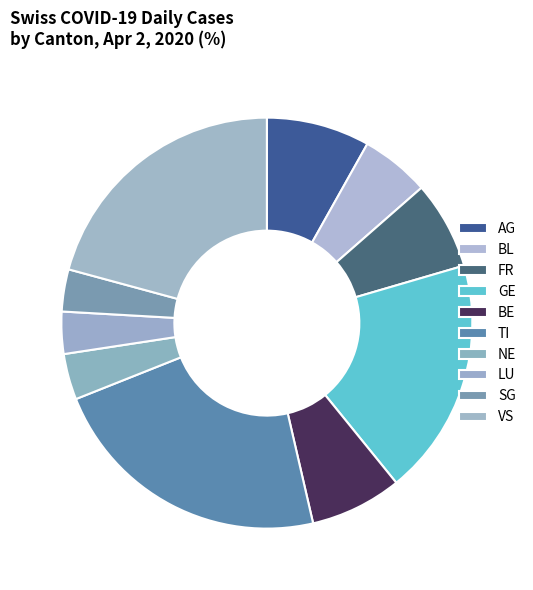

Is it true that TI is 28% of the pie?

False